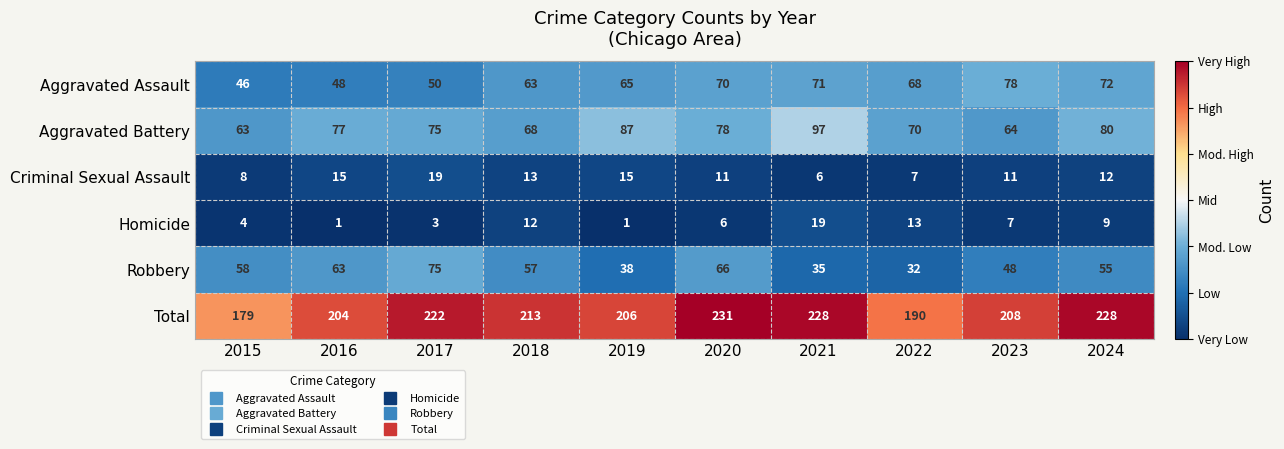

What is the difference between the maximum and minimum values in the Aggravated Battery series?

34